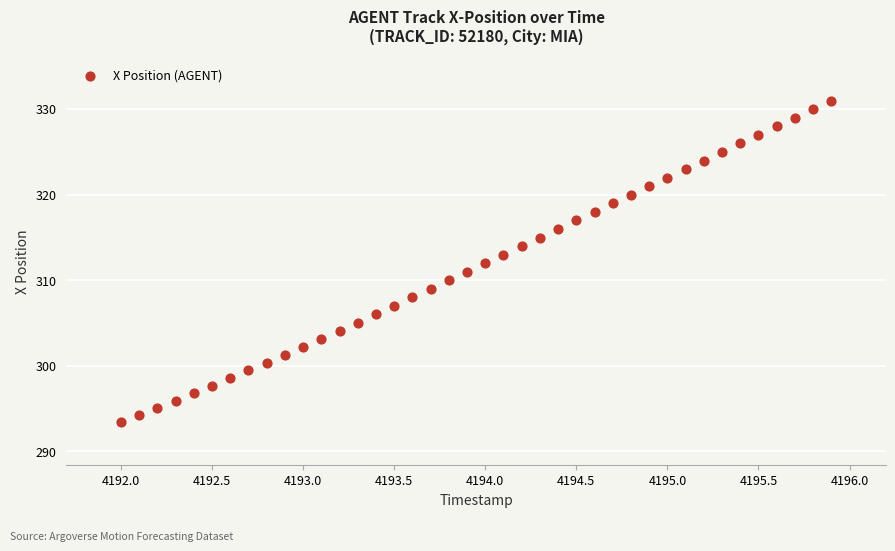

What is the range of Y values (max minus min)?

37.6